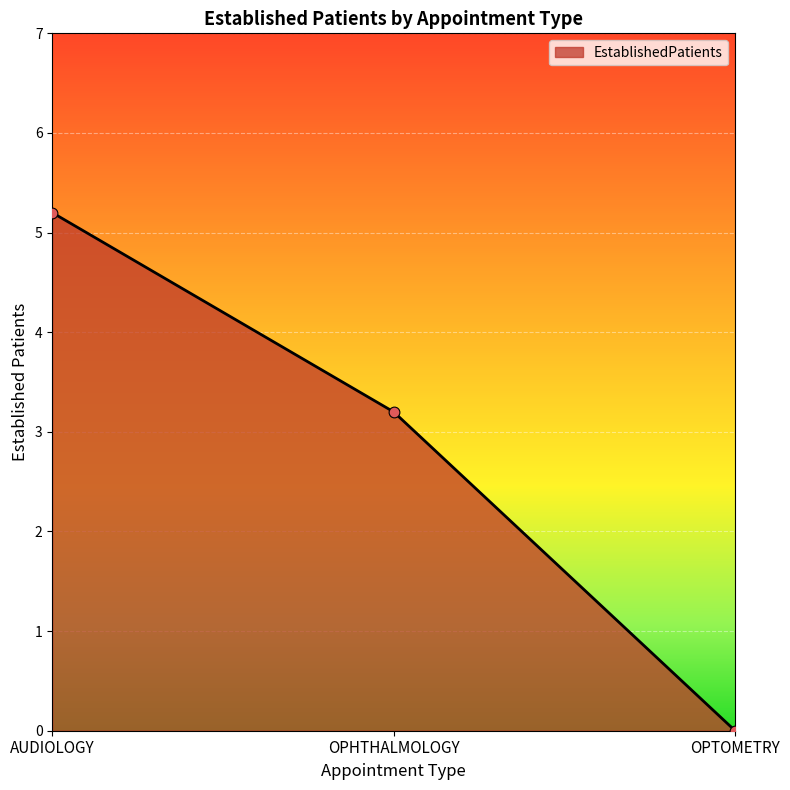

What is the change in value from OPHTHALMOLOGY to OPTOMETRY?

-3.2